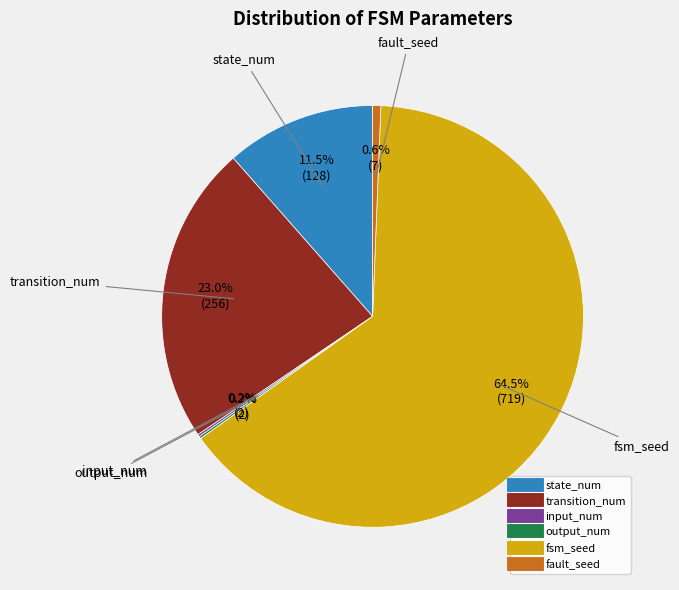

Which has a higher value, fsm_seed or fault_seed?

fsm_seed